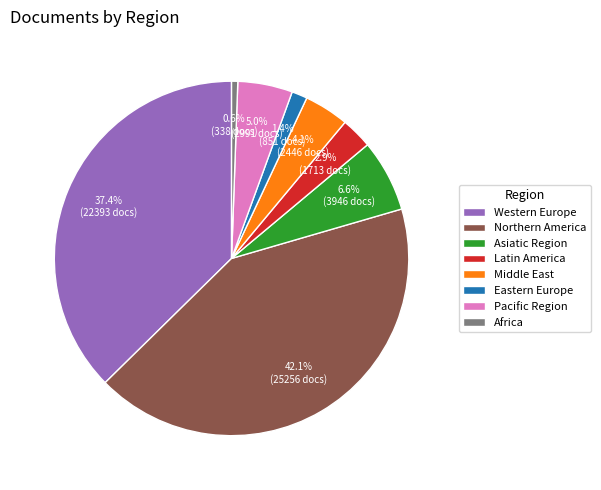

How many slices are in this pie chart?

8